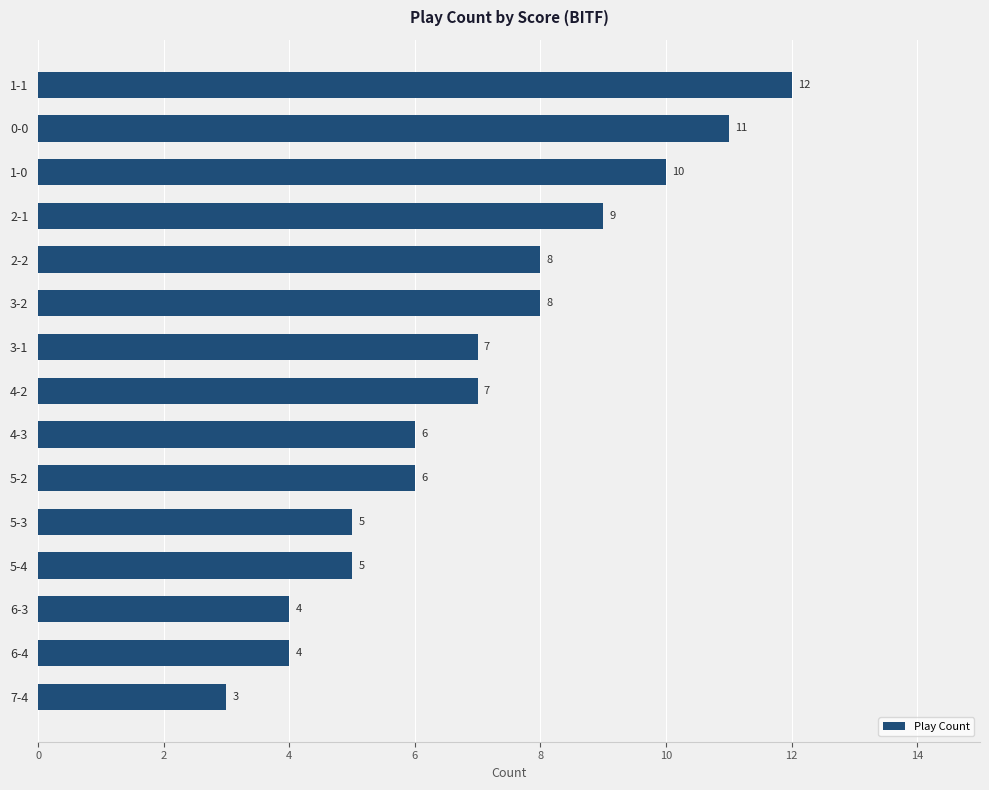

The value at 5-3 is 5. True or false?

True